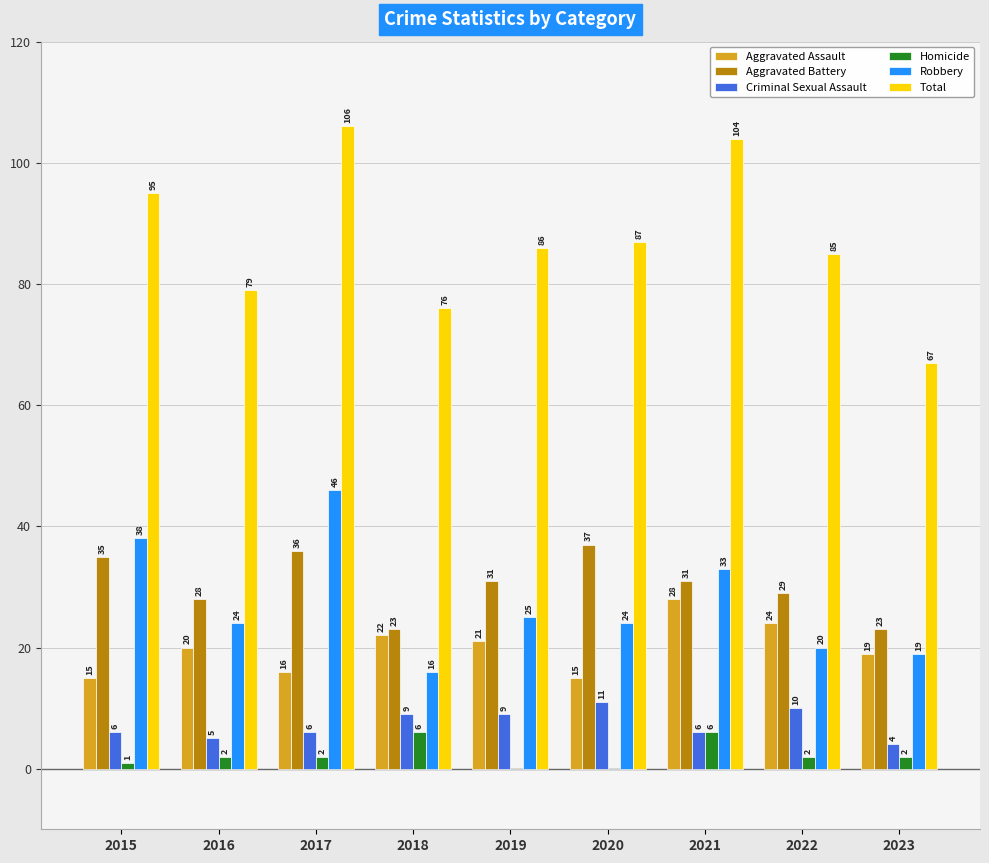

What is the total value across all series at 2020?

174